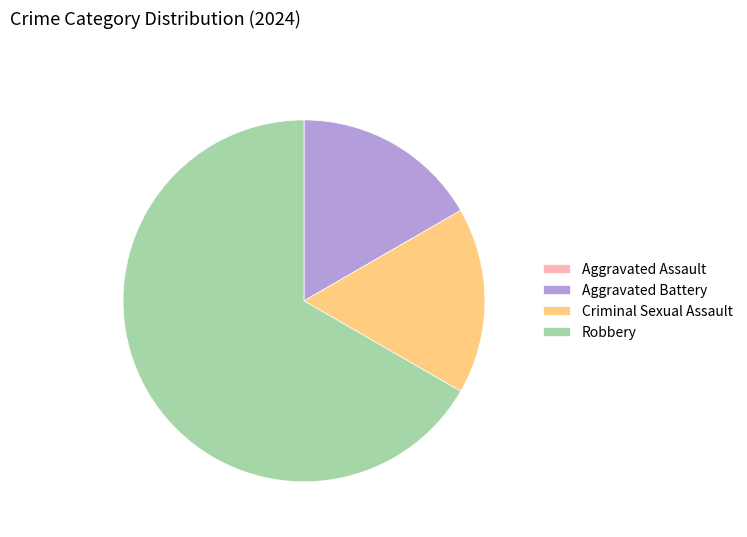

Do Criminal Sexual Assault and Robbery together represent more than half of the pie?

Yes